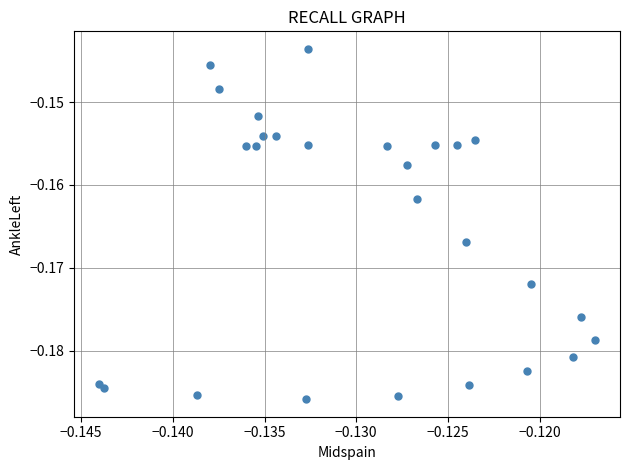

How many points are shown in the scatter plot?

27